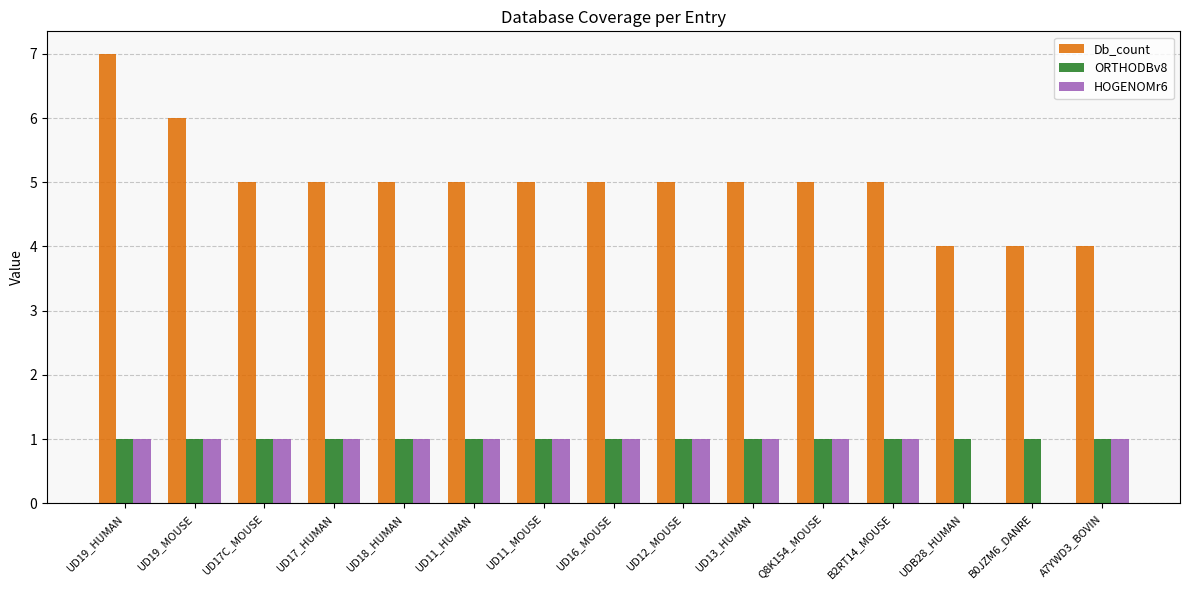

What is the total value across all series at UD16_MOUSE?

7